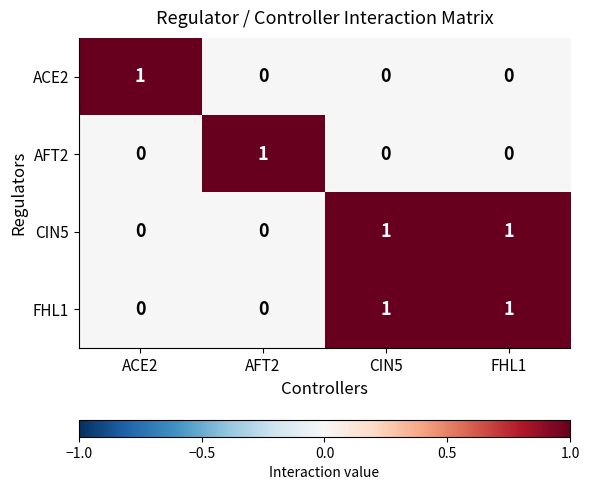

At which label does AFT2 reach its peak?

AFT2